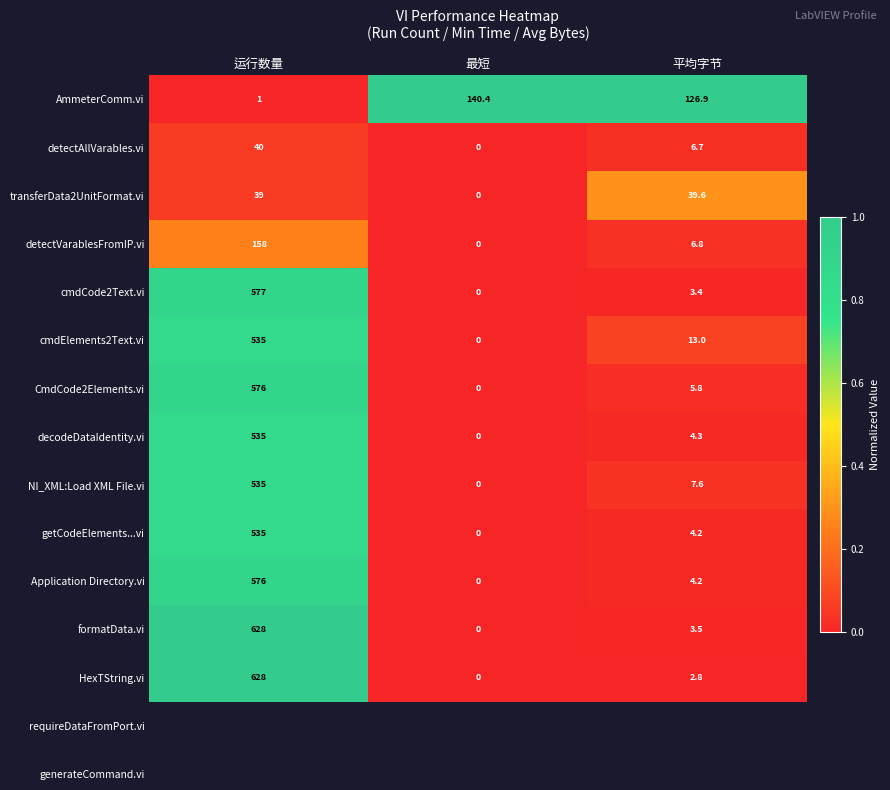

At which category is the sum across all series the highest?

运行数量